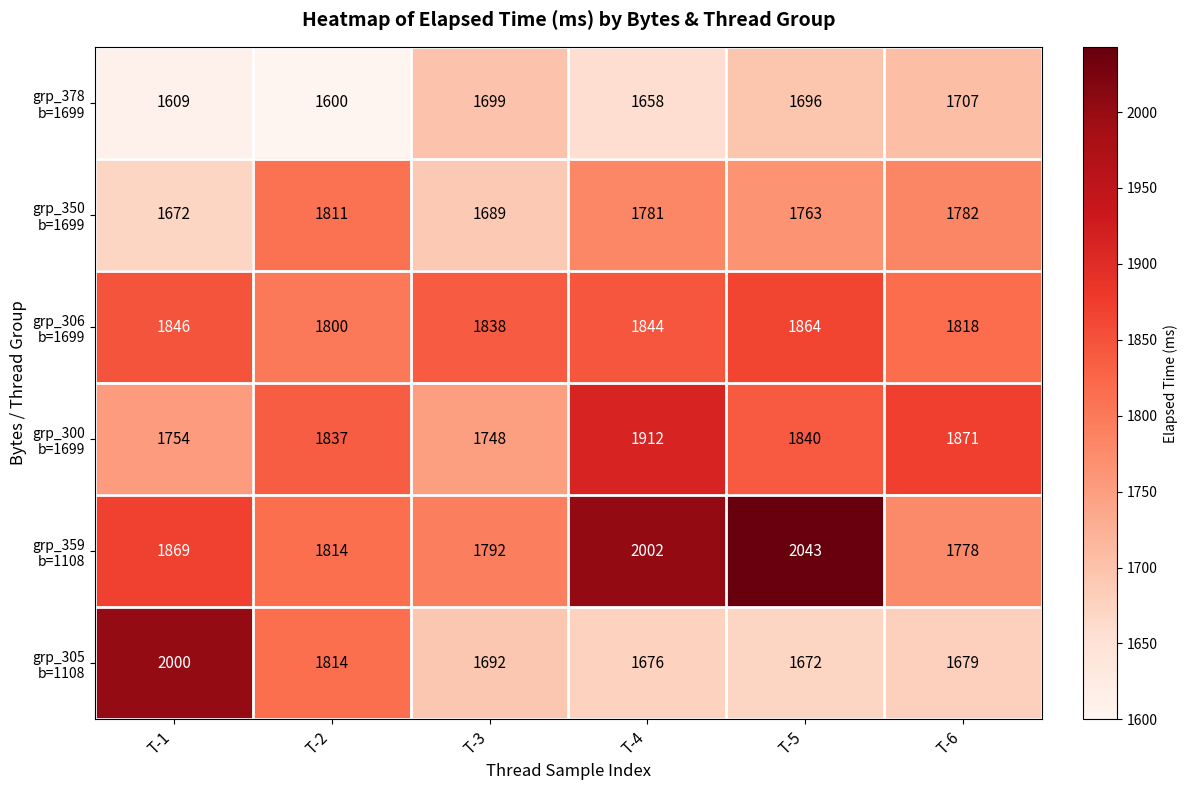

What is the spread (max minus min) of values at T-4?

344